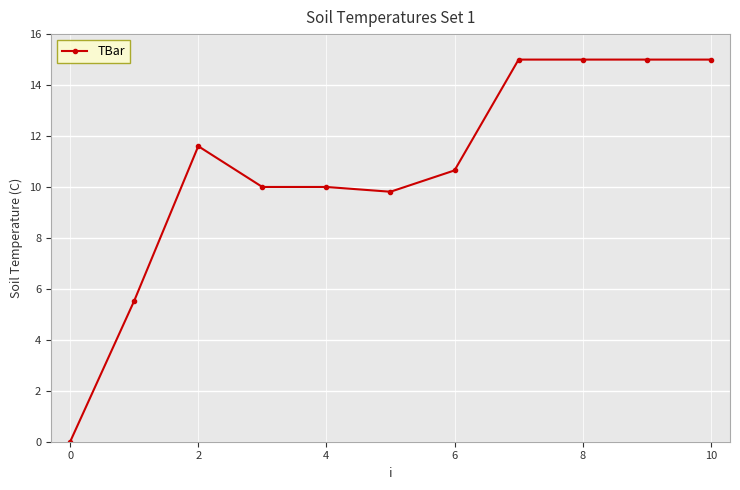

What is the maximum value shown in the chart?

15.0